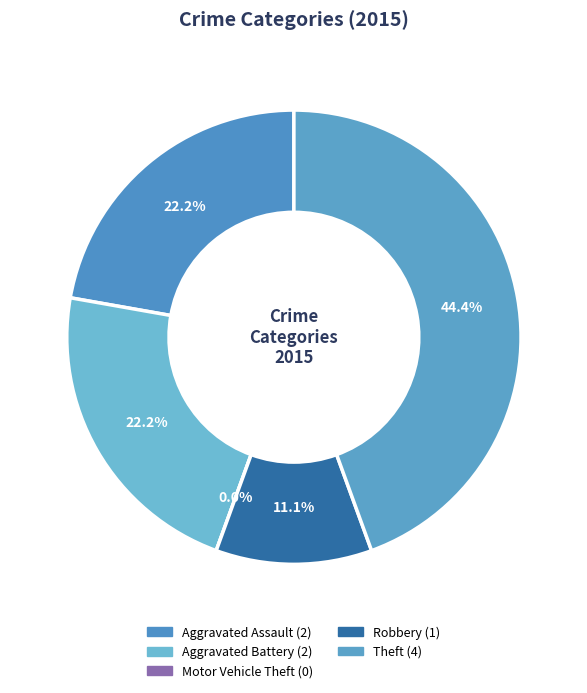

What is the ratio of the value at Aggravated Battery to the value at Theft?

0.5